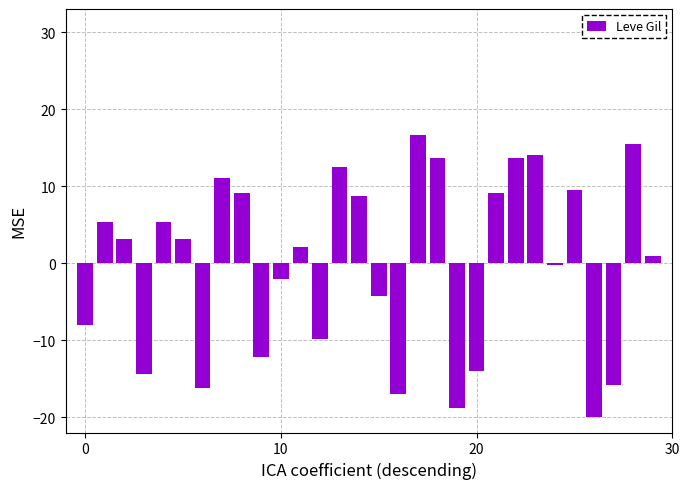

Does the chart contain any negative values?

Yes